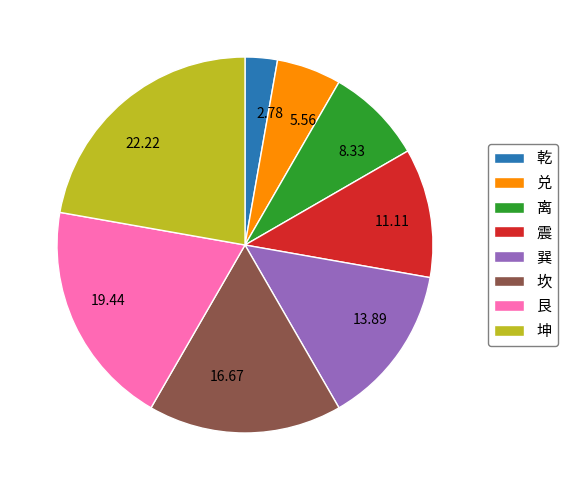

What is the ratio of the value at 艮 to the value at 巽?

1.4